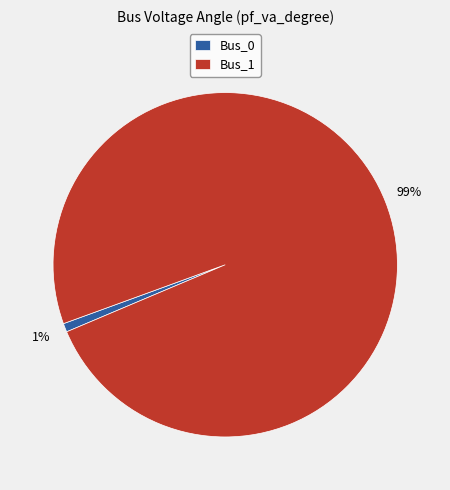

How many segments does this pie chart have?

2